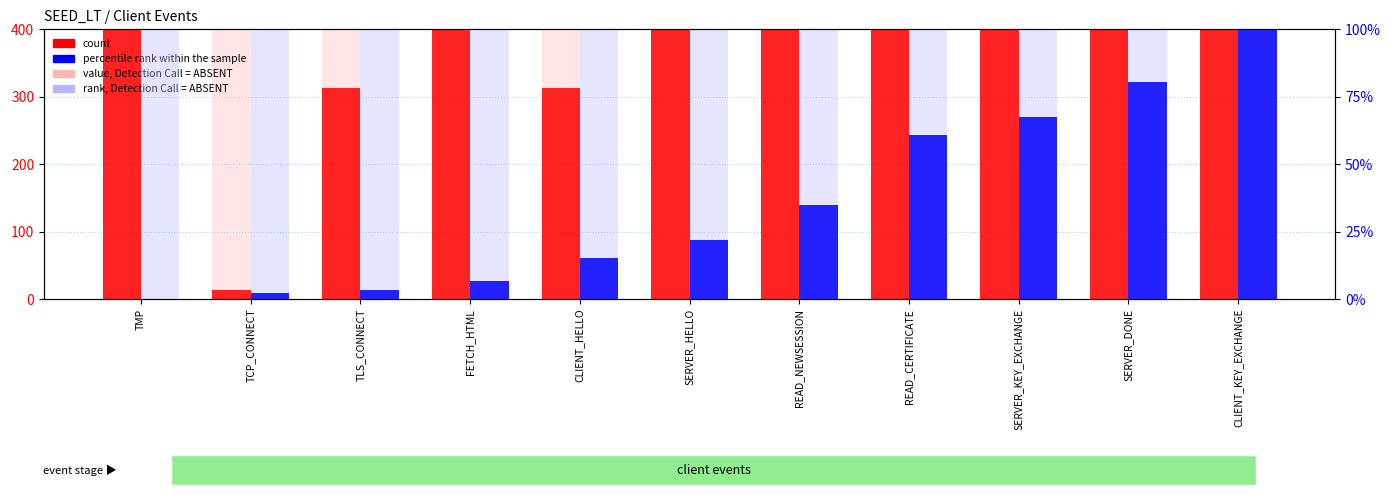

Between TCP_CONNECT and CLIENT_HELLO, which series saw the biggest shift?

count